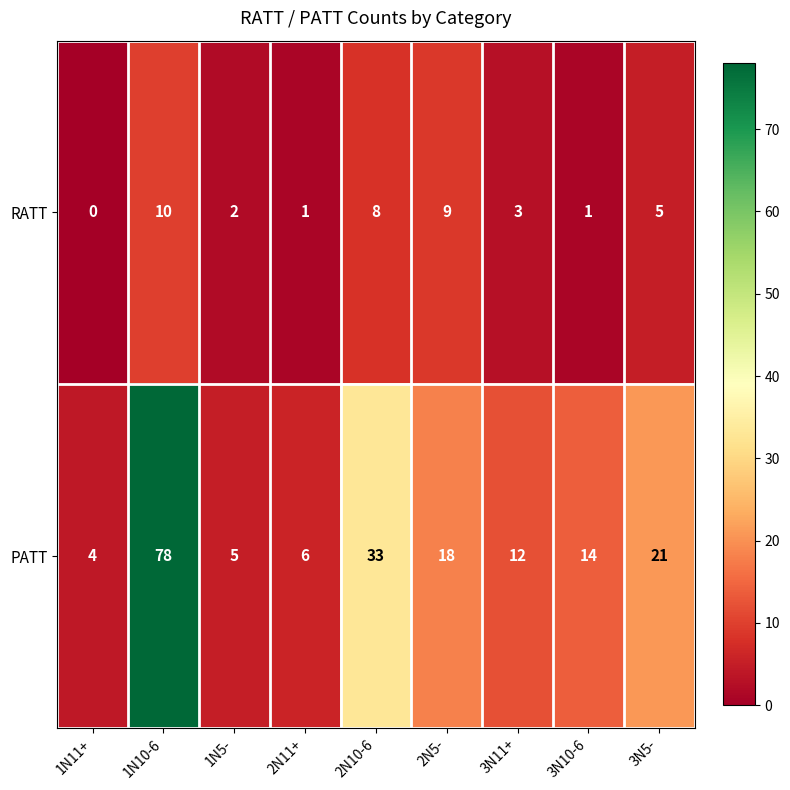

Which series has the largest range (max minus min)?

PATT